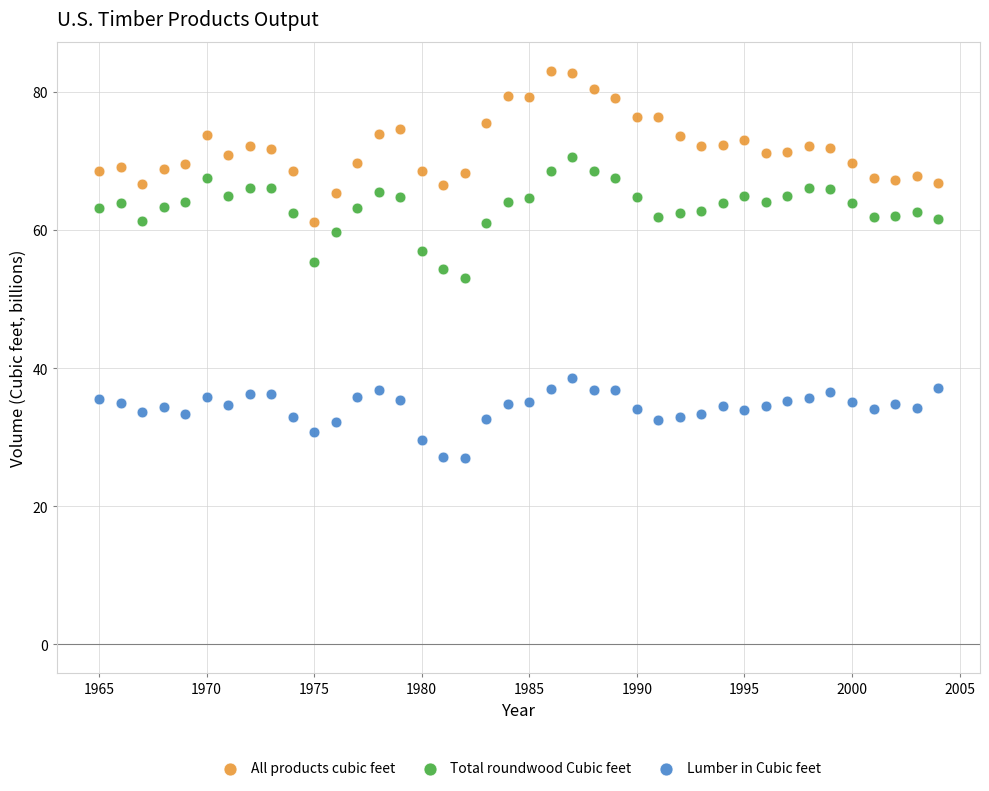

Which series contains the lowest Y value?

Lumber in Cubic feet